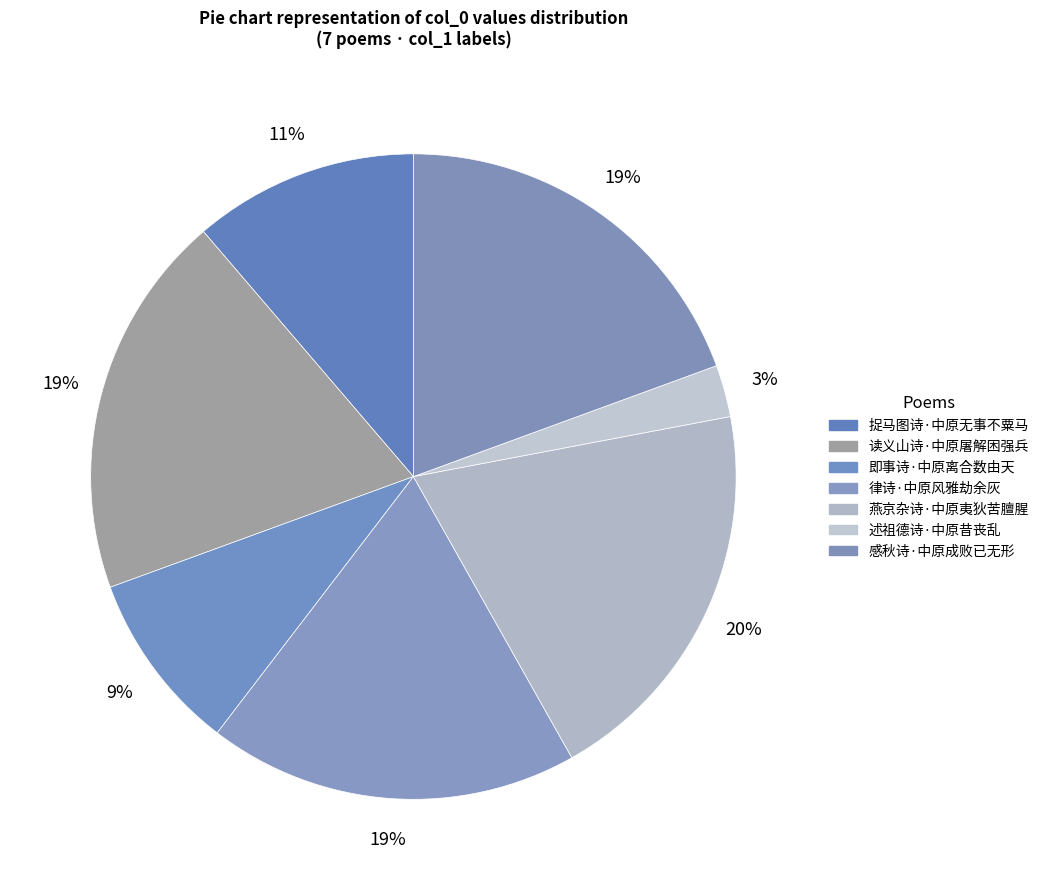

How many segments does this pie chart have?

7